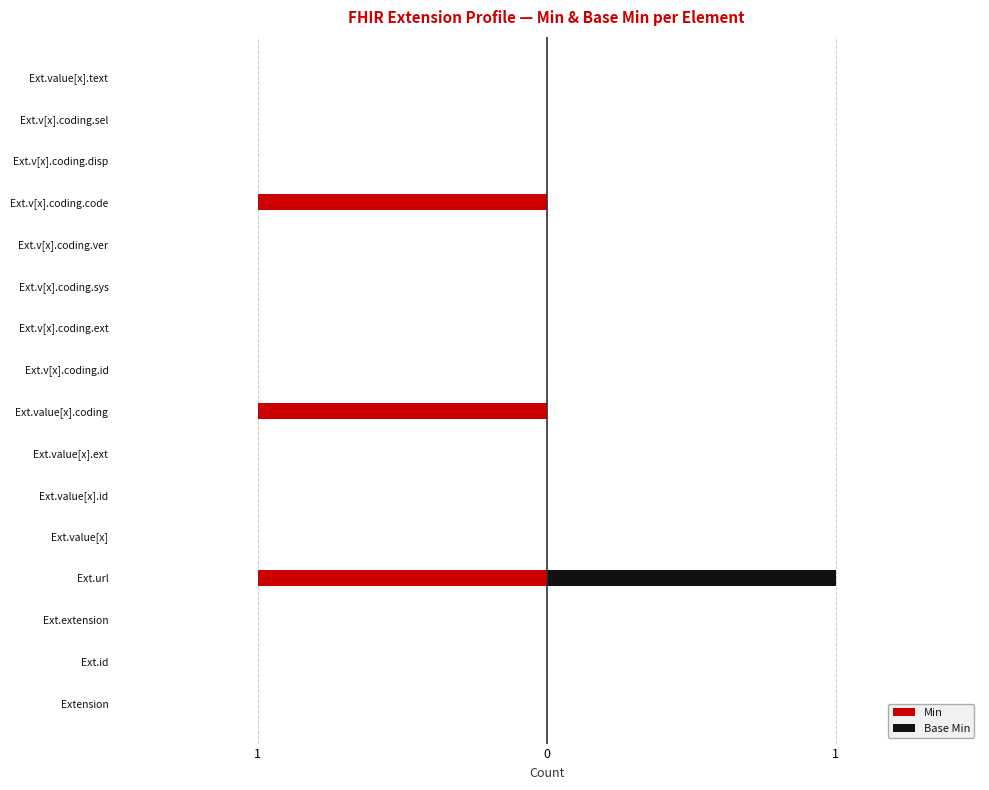

What are all the series names shown in the legend?

Min, Base Min